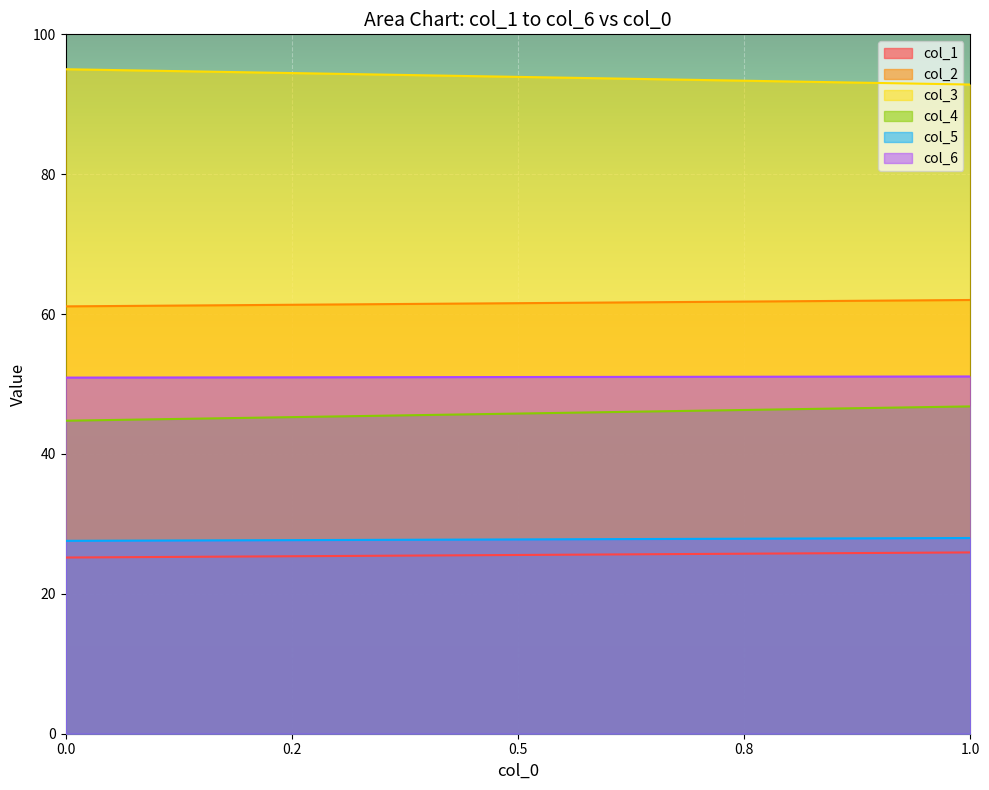

What is the value of the col_6 point at the 6th from the left?

51.1